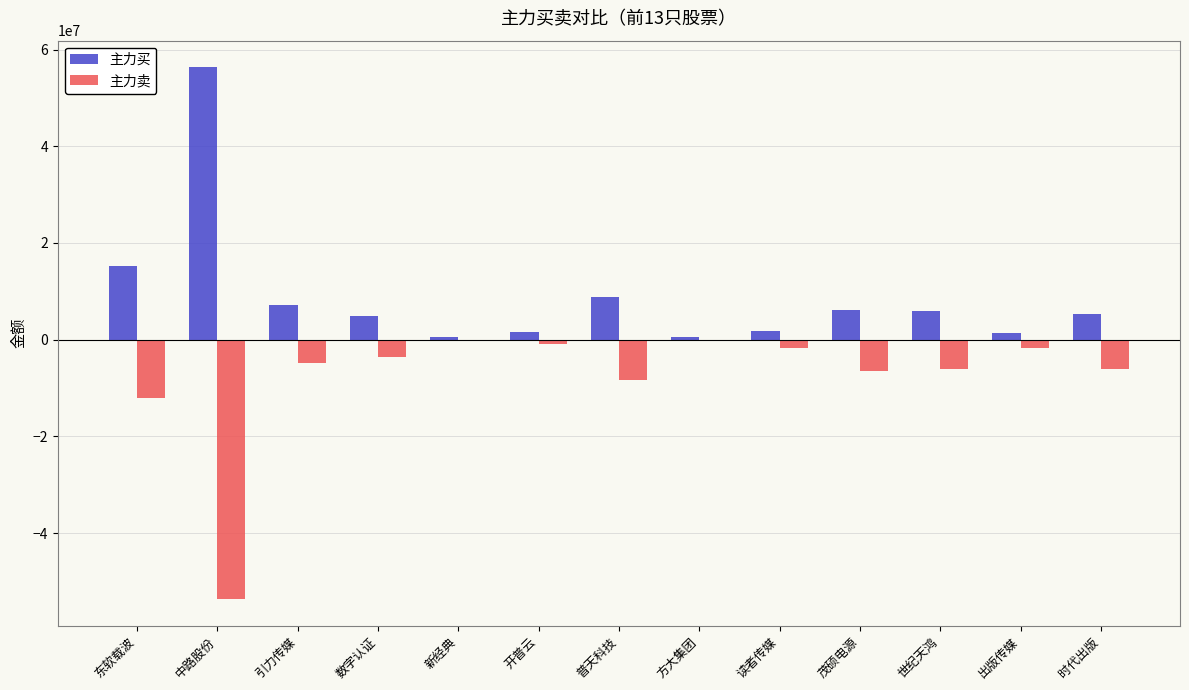

Which label corresponds to the largest value in the chart?

中路股份